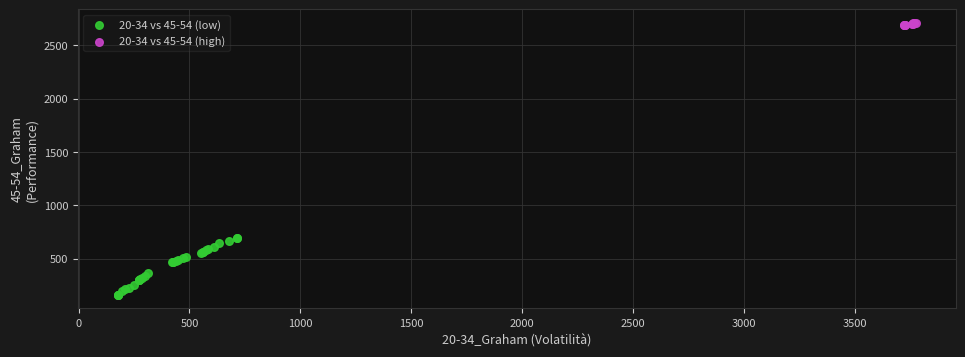

Which series contains the lowest Y value?

20-34 vs 45-54 (low)